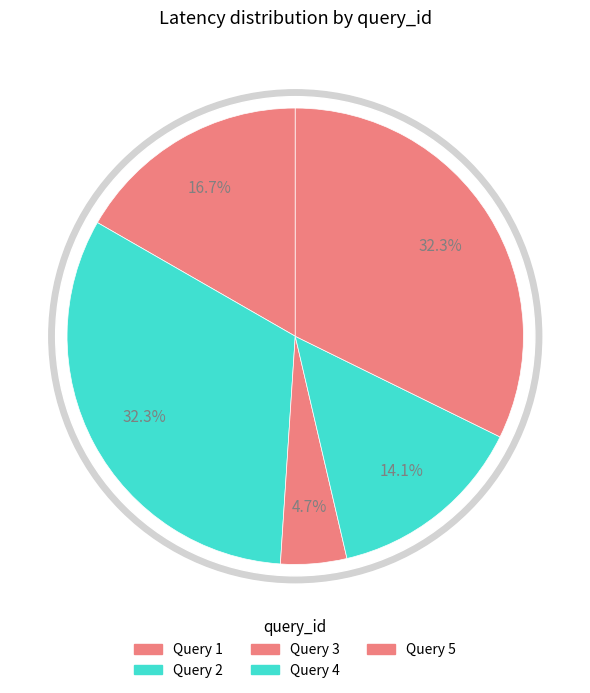

To the nearest percent, what is the difference between the largest and smallest slice percentages?

28%